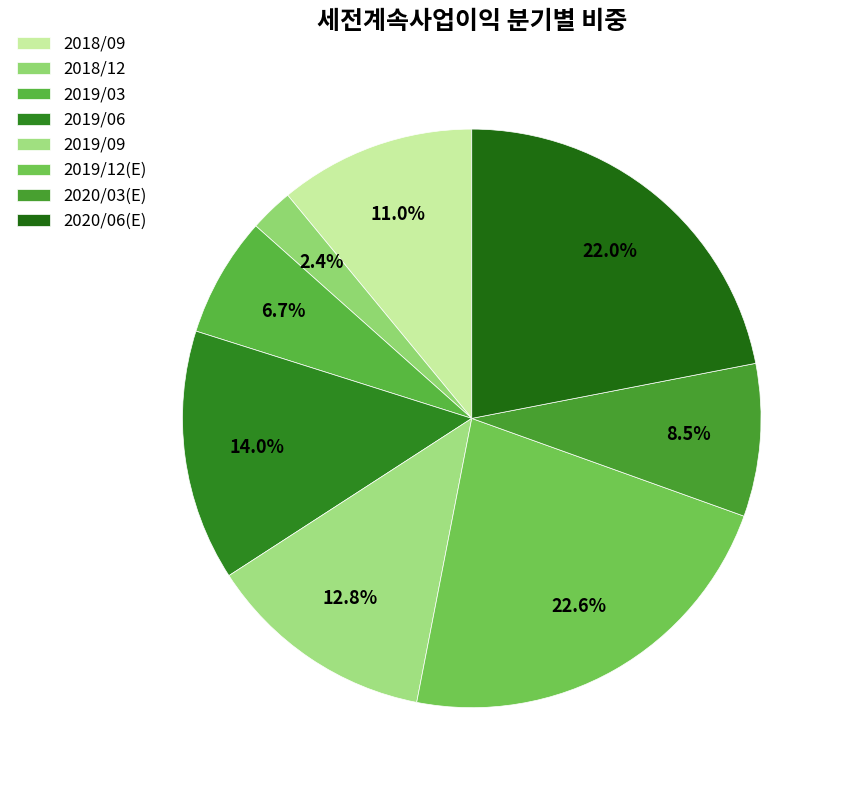

Combined, do 2019/09 and 2018/09 account for over 50%?

No